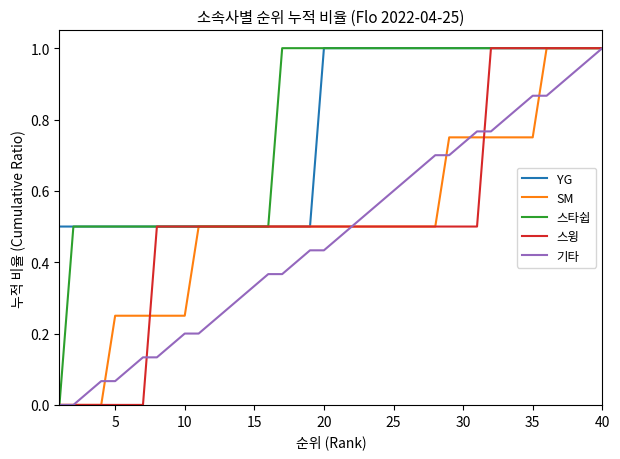

True or false: 기타 has more than 0 points higher than both neighbors.

False